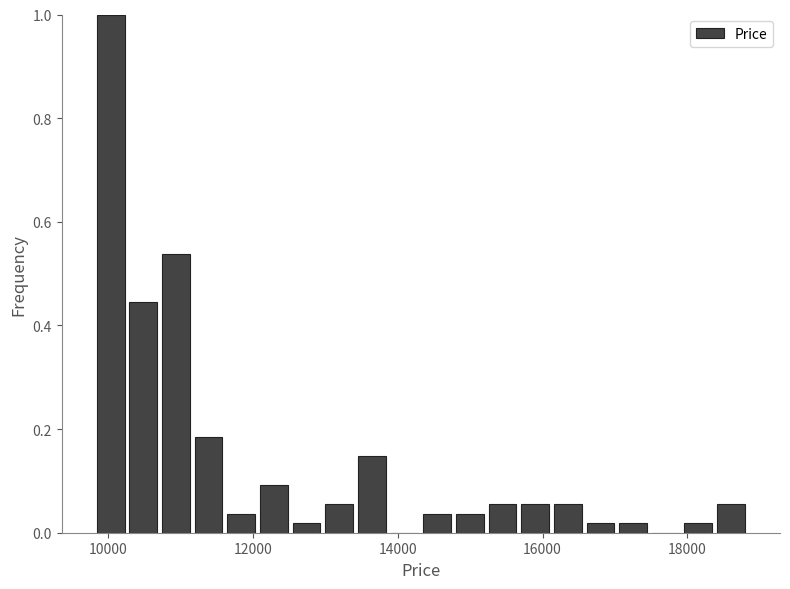

Read against the x-axis, roughly where is the centre of the tallest bar?

10000